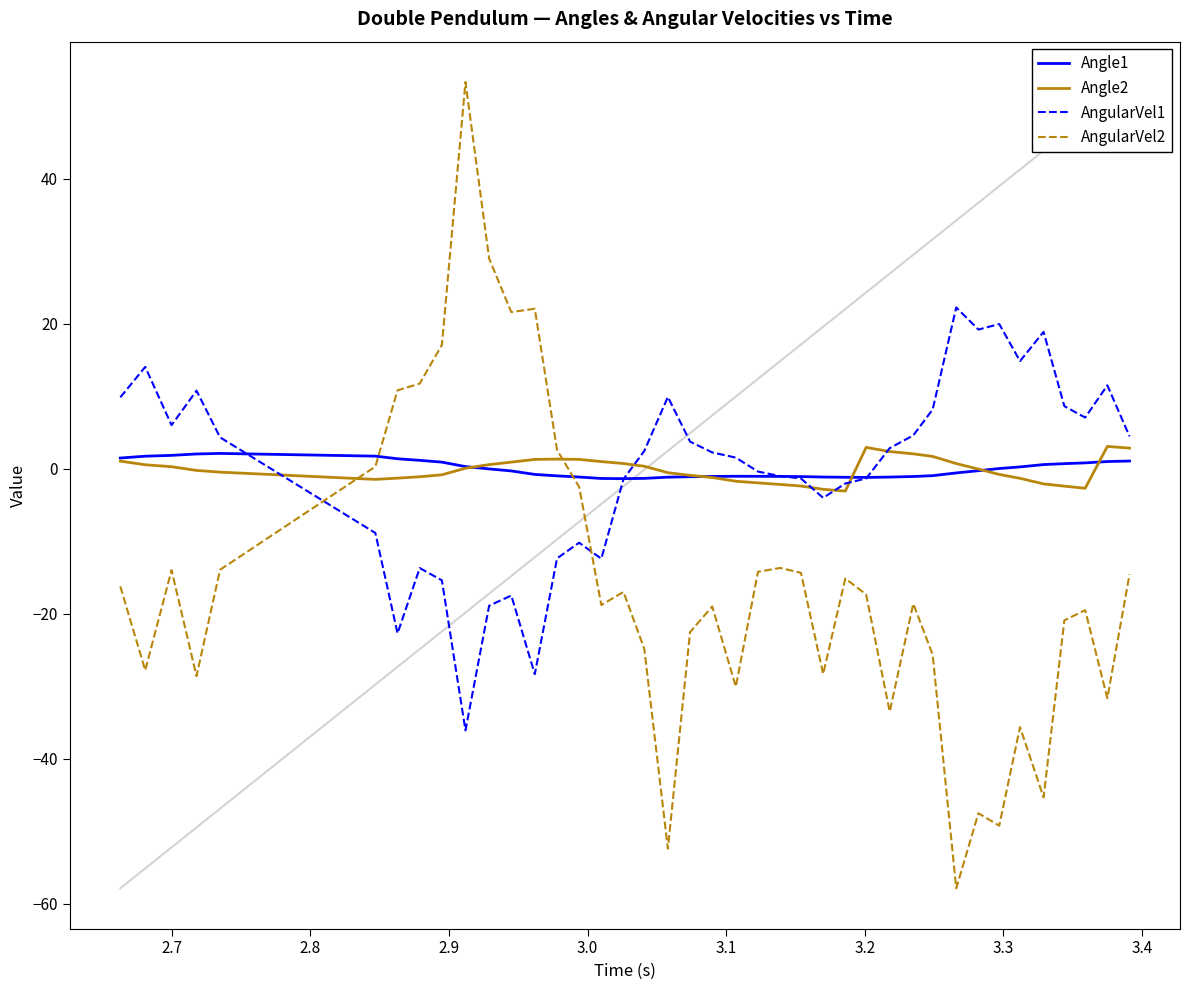

Which series has the widest spread of values?

AngularVel2